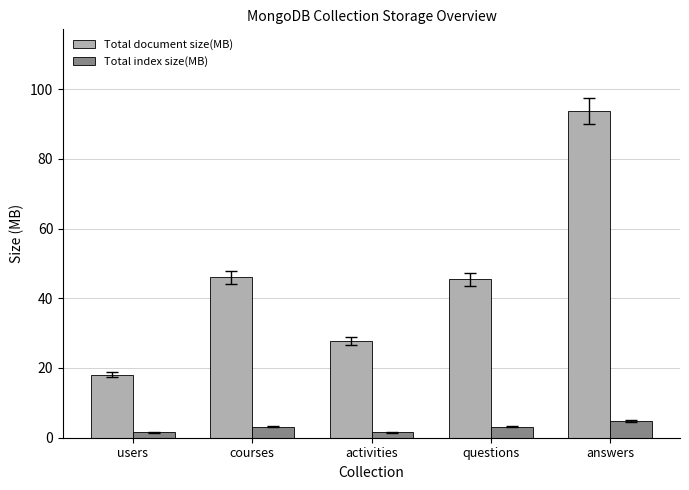

Is it true that Total index size(MB) equals 3.1 at questions?

True